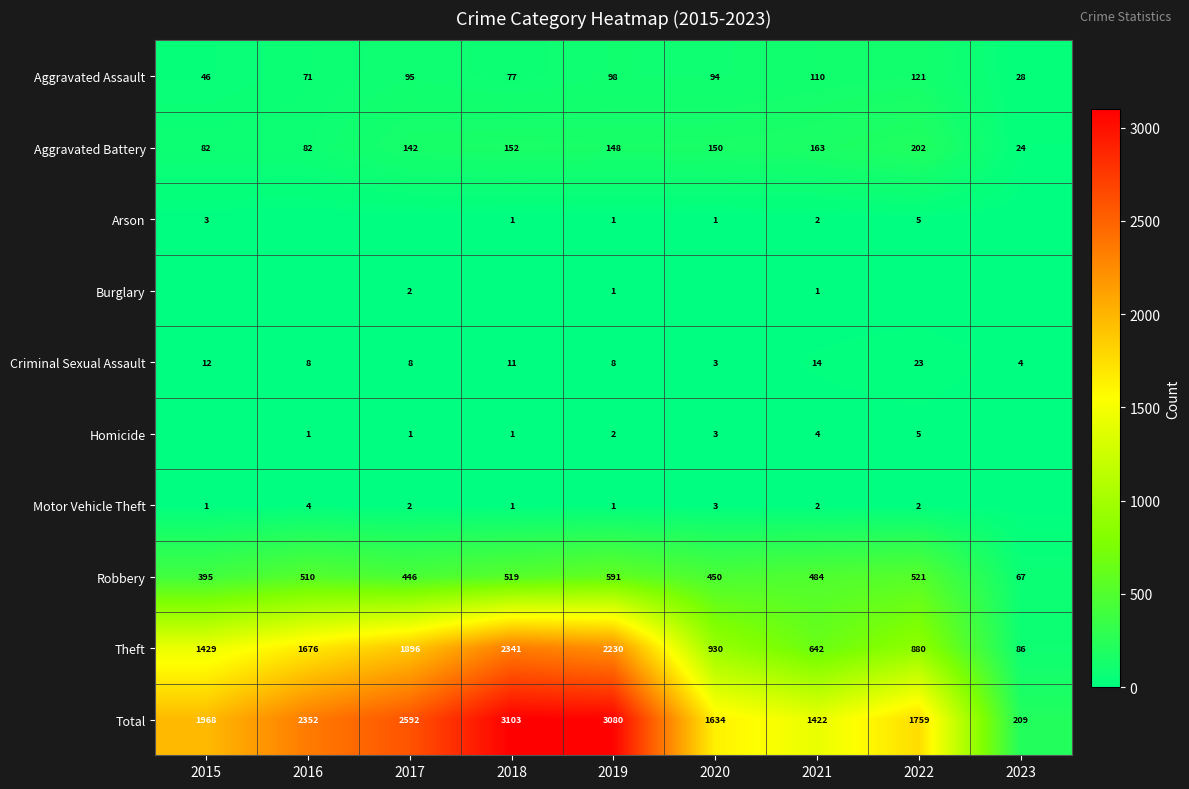

What is the difference between the maximum and minimum values in the Total series?

2894